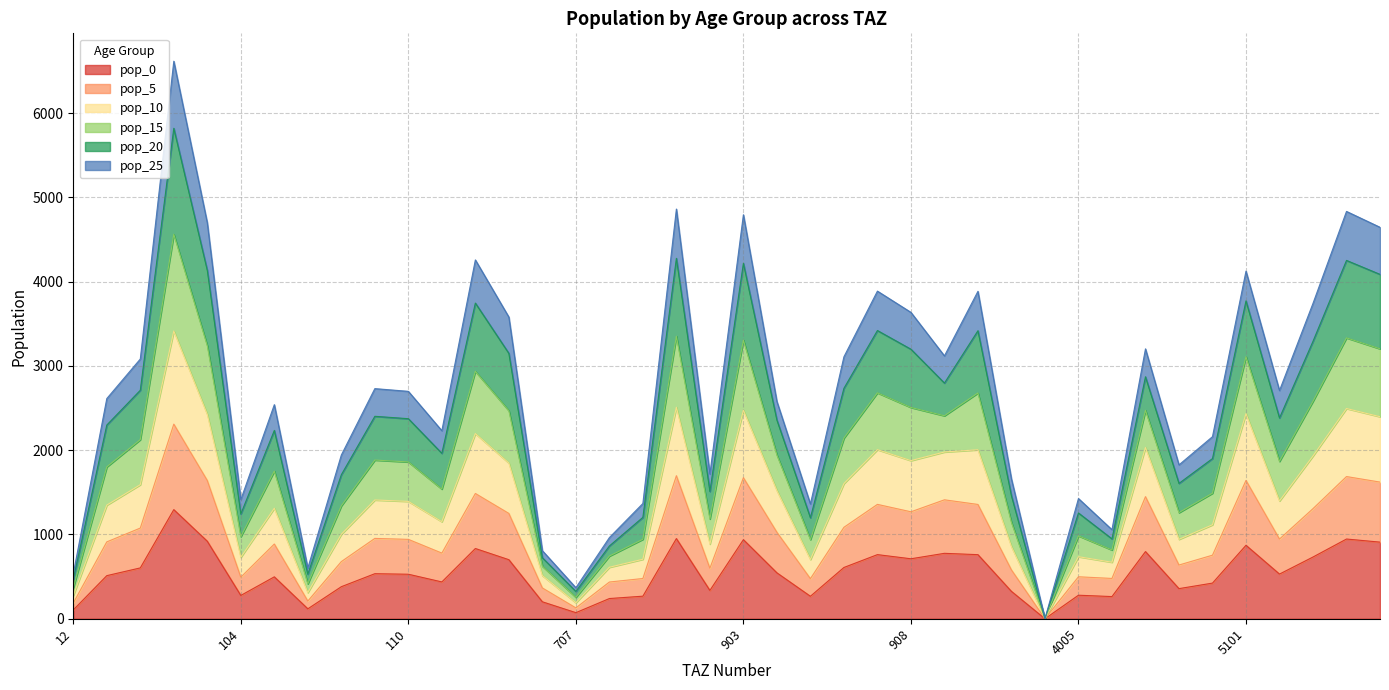

What are all the series names shown in the legend?

pop_0, pop_5, pop_10, pop_15, pop_20, pop_25